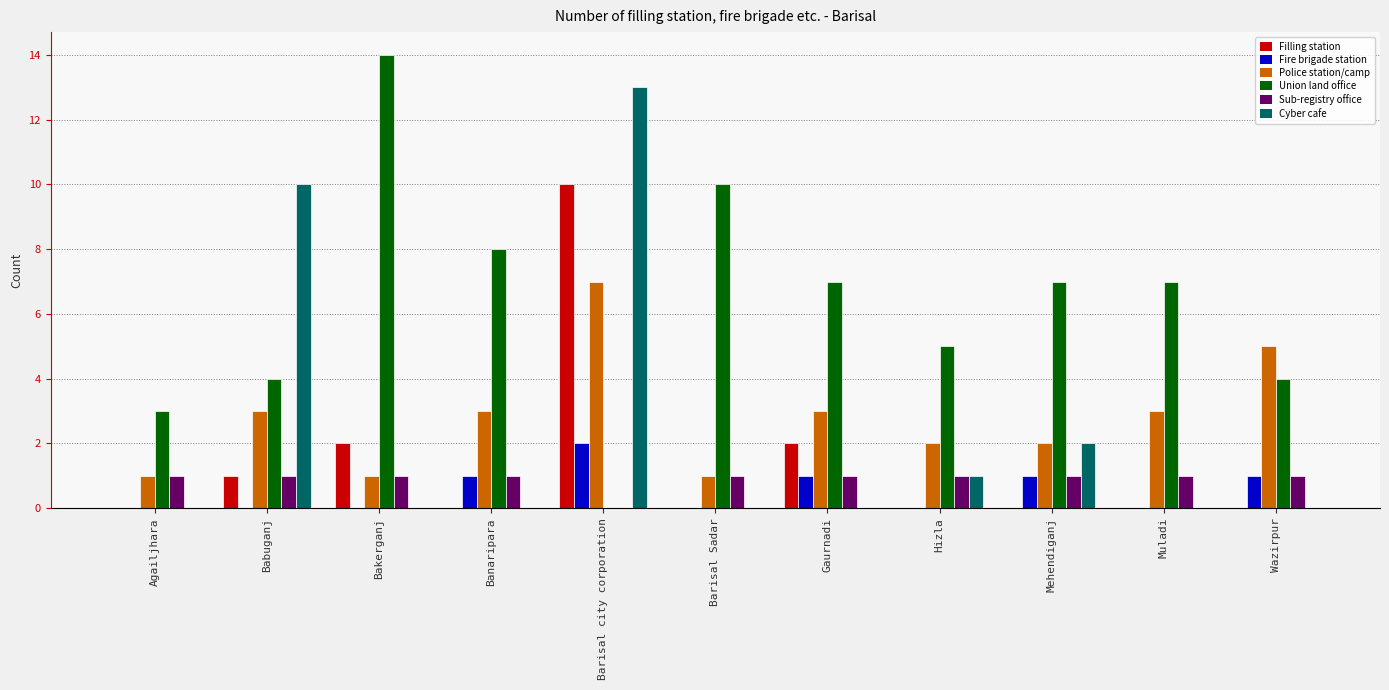

What is the approximate value of Cyber cafe at Hizla?

1